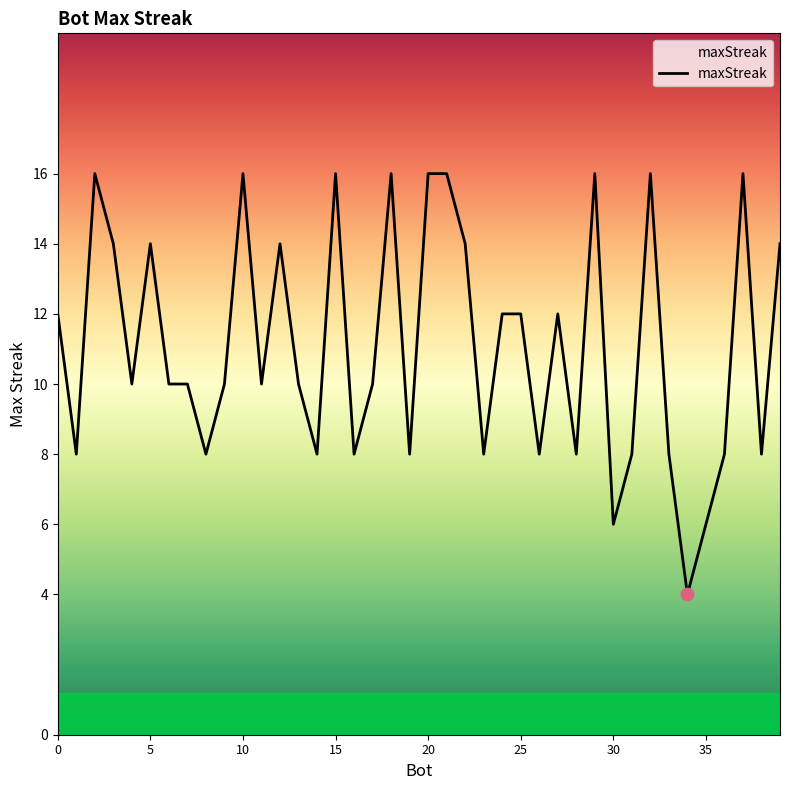

What is the difference between the maximum and minimum values?

12